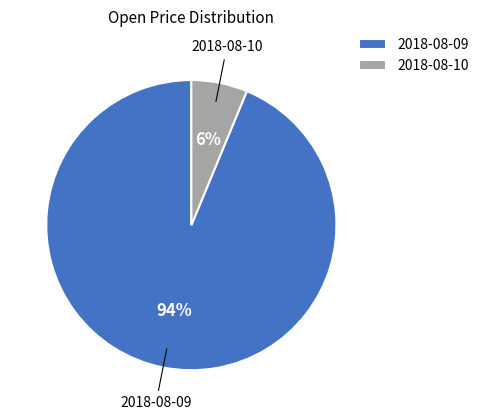

To the nearest percent, what percentage of the pie is 2018-08-09?

94%